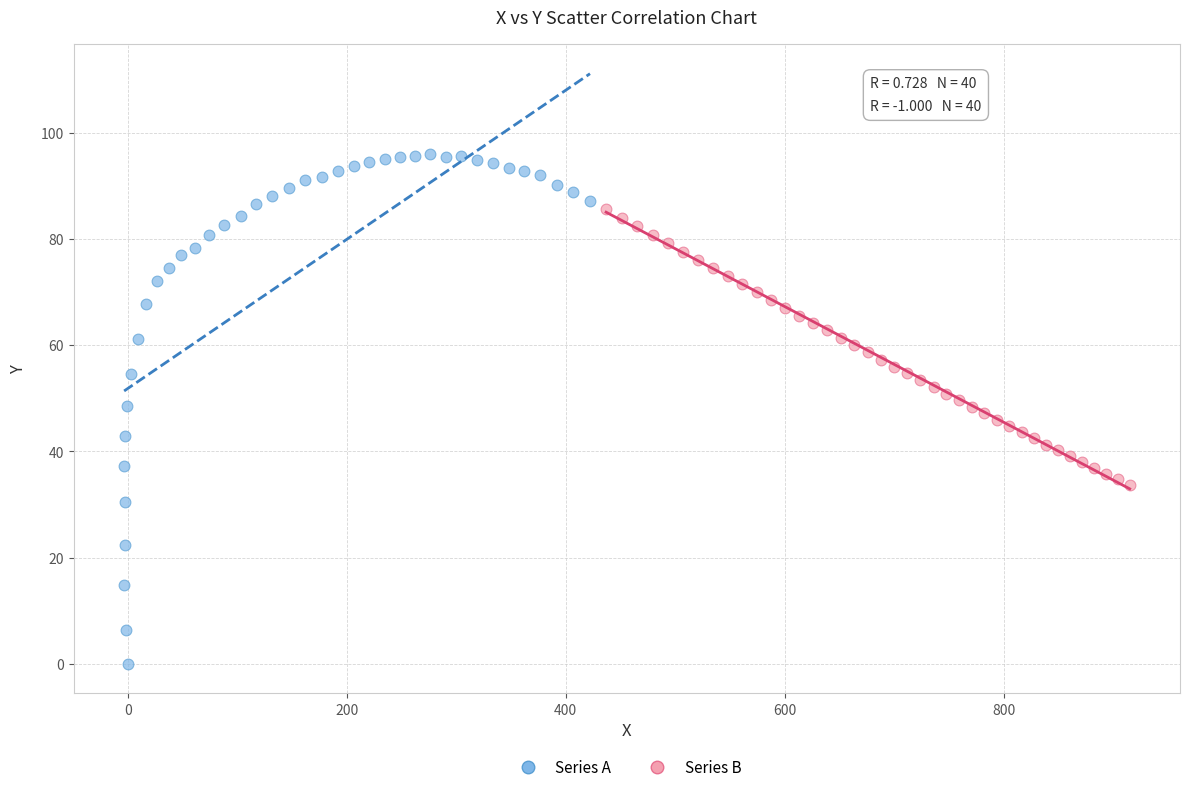

Which series contains the lowest Y value?

Series A